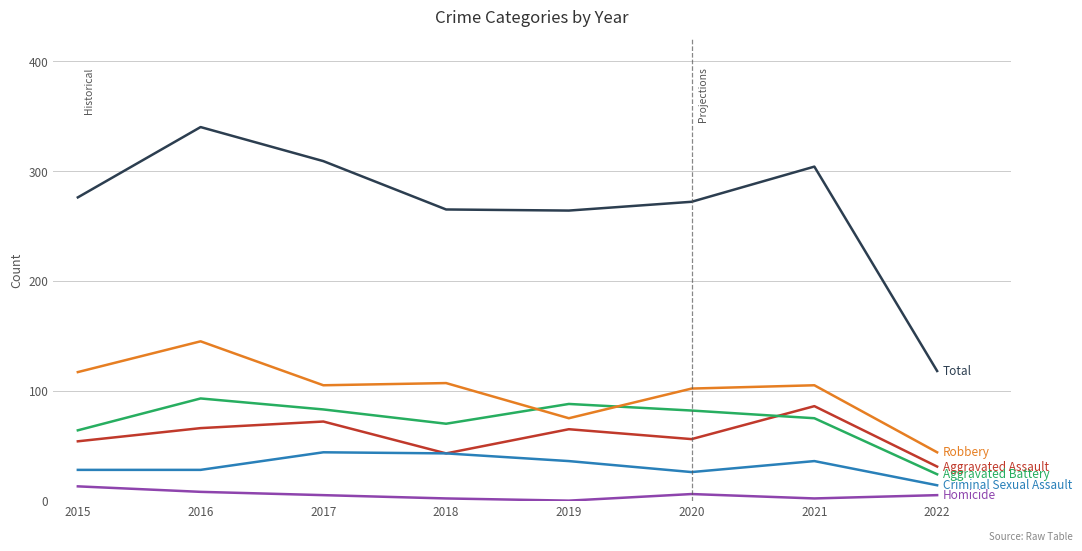

At which category is the sum across all series the highest?

2016